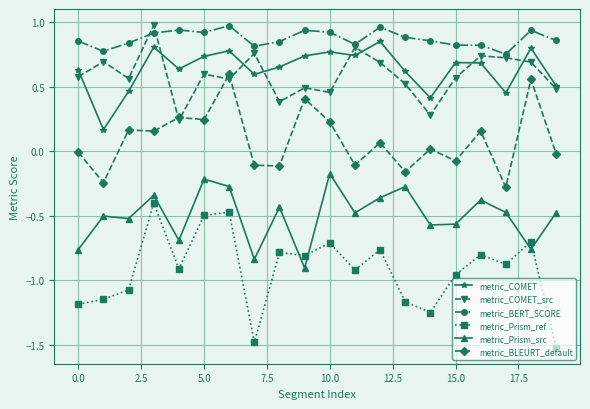

Which series has the widest spread of values?

metric_Prism_ref